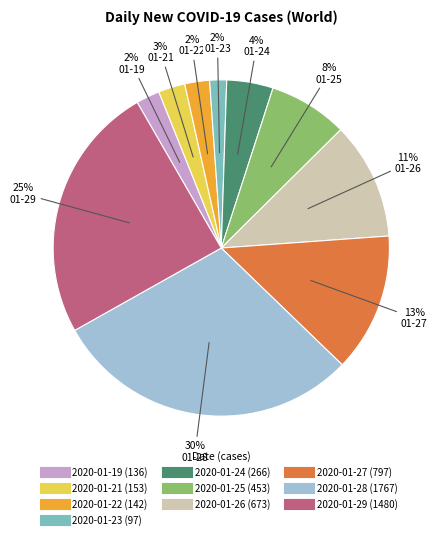

To the nearest percent, what is the combined percentage of 2020-01-27 and 2020-01-29?

38%